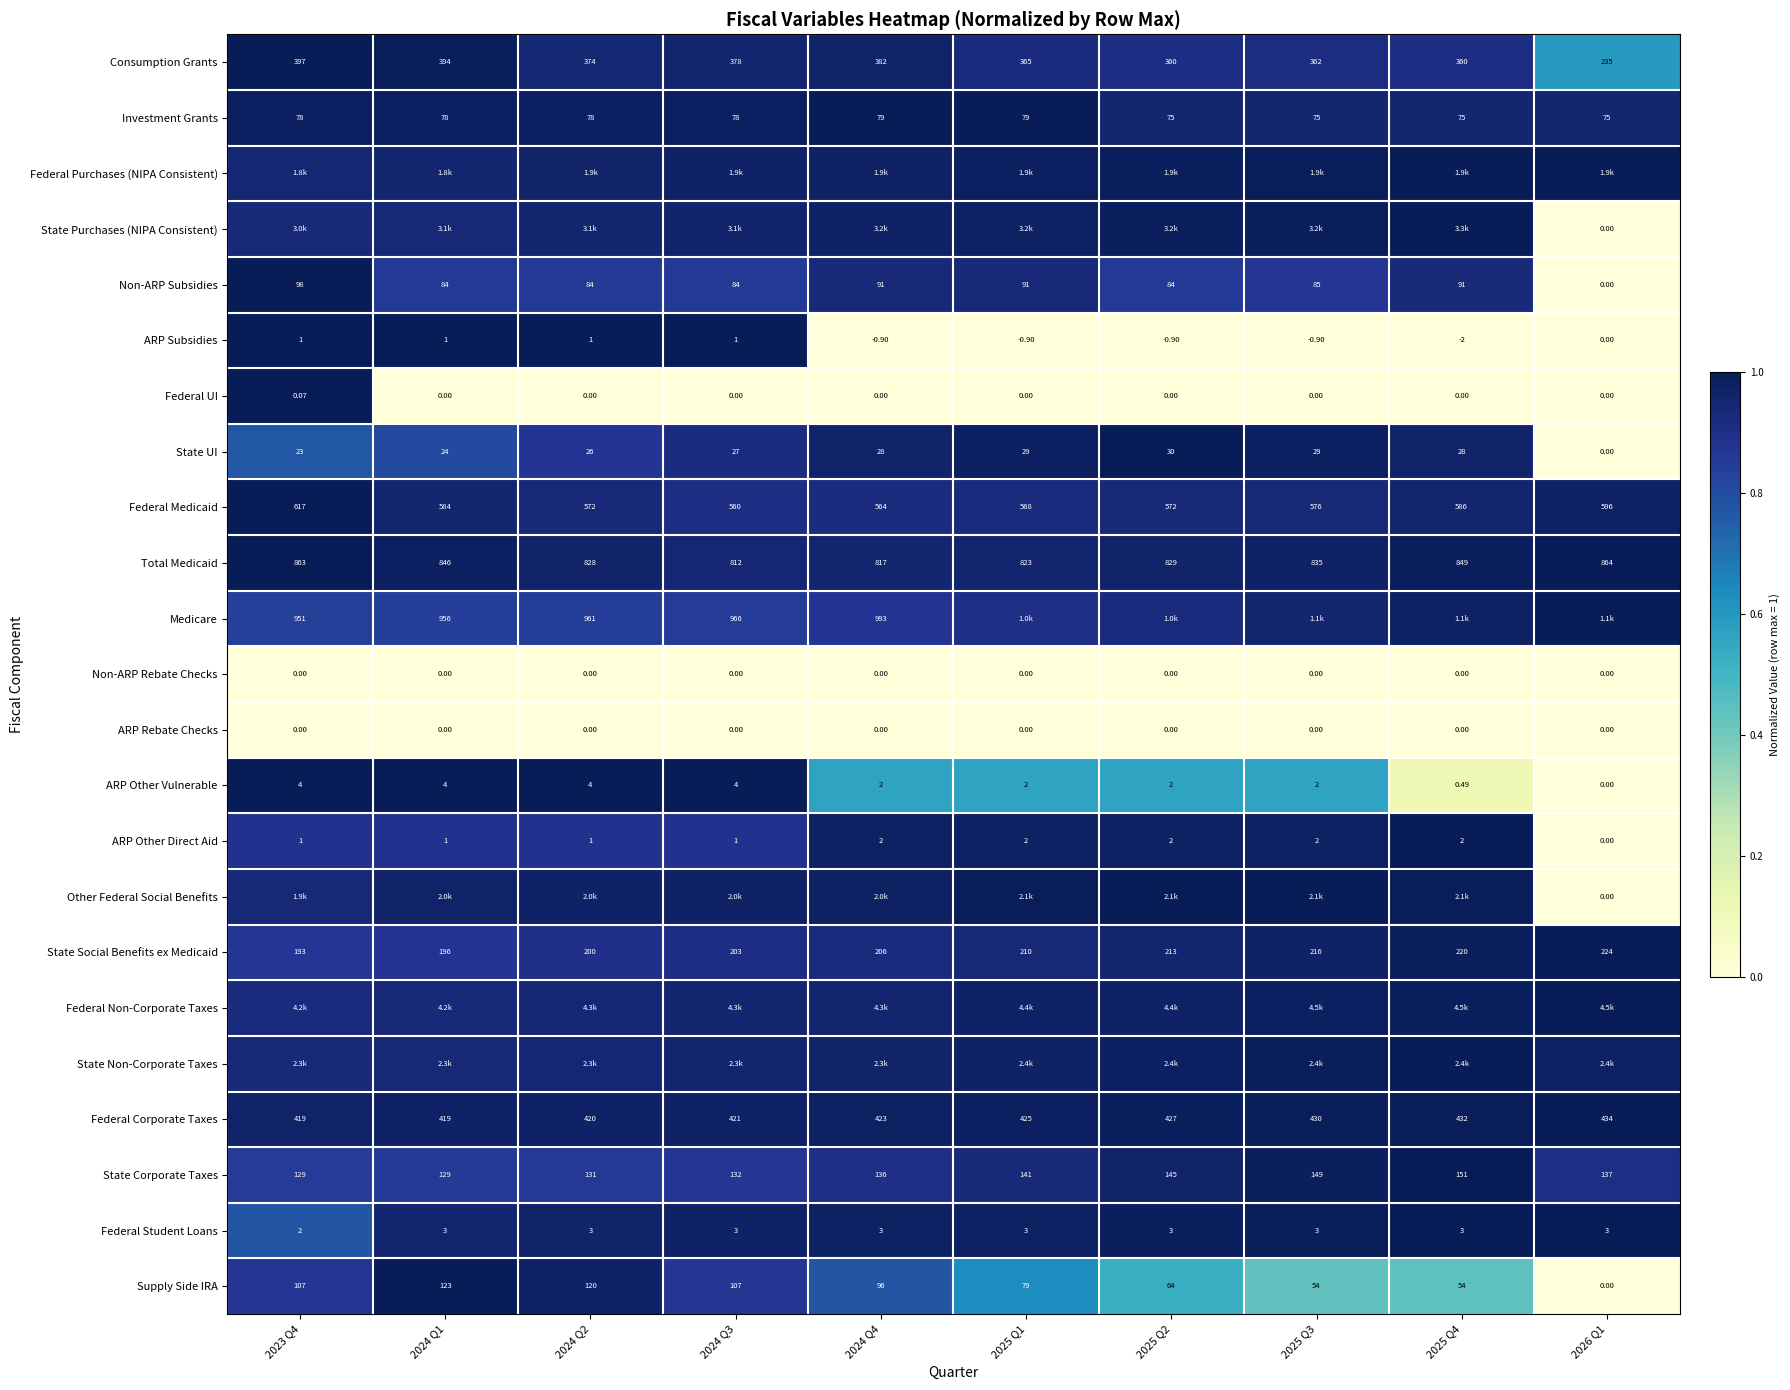

Where is Non-ARP Rebate Checks nearest to the value 0?

2023 Q4